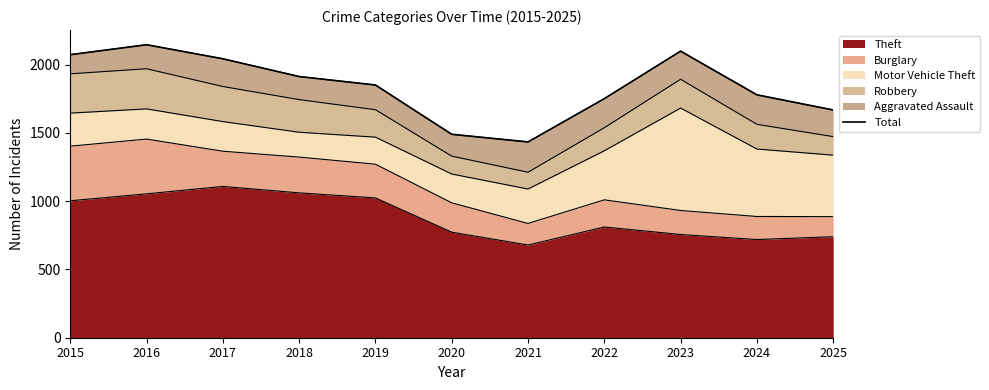

What is the change in value from 2017 to 2025?

-375